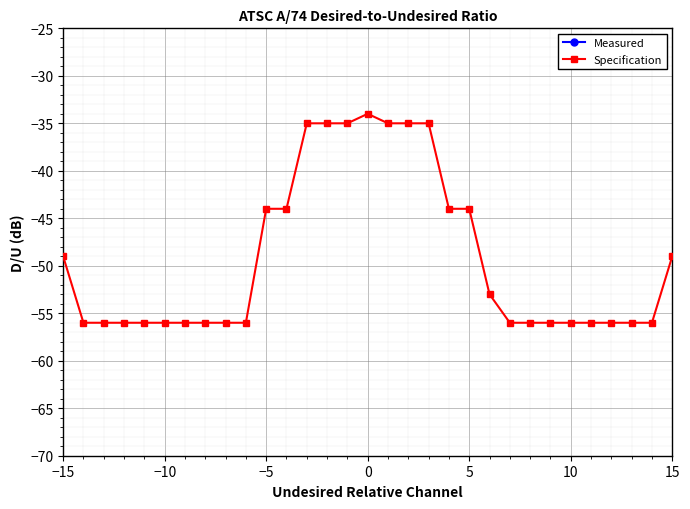

Is this an area chart (filled region under the line)?

No